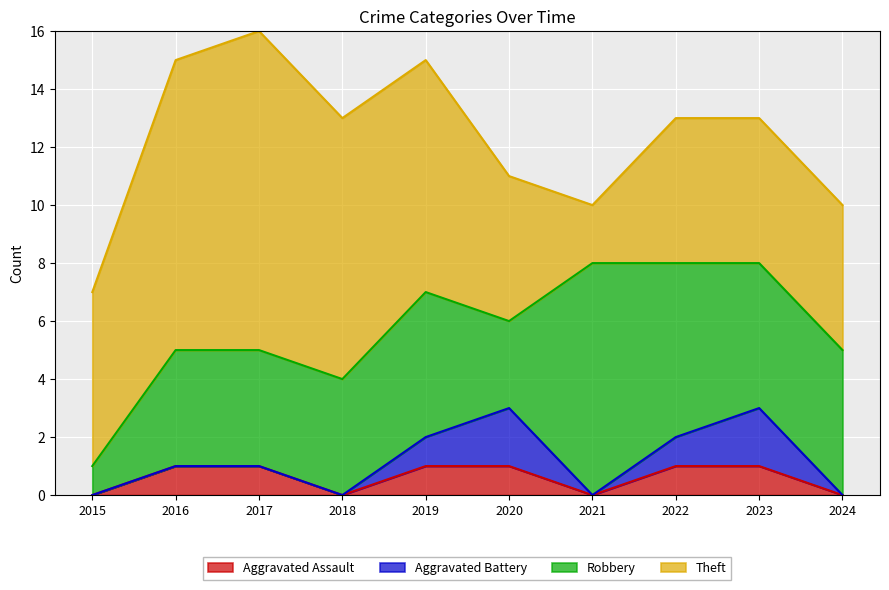

Reading left to right, list all the values displayed in this chart.

Aggravated Assault: 2015=0	2016=1	2017=1	2018=0	2019=1	2020=1	2021=0	2022=1	2023=1	2024=0
Aggravated Battery: 2015=0	2016=0	2017=0	2018=0	2019=1	2020=2	2021=0	2022=1	2023=2	2024=0
Robbery: 2015=1	2016=4	2017=4	2018=4	2019=5	2020=3	2021=8	2022=6	2023=5	2024=5
Theft: 2015=6	2016=10	2017=11	2018=9	2019=8	2020=5	2021=2	2022=5	2023=5	2024=5